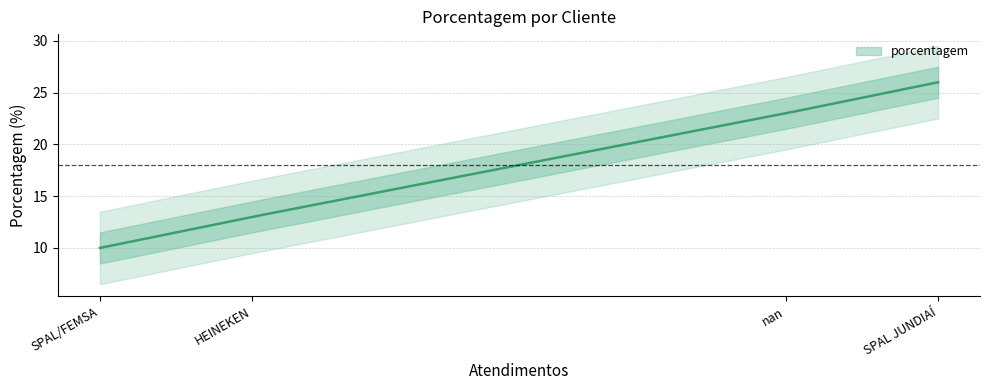

What is the greatest value displayed?

26